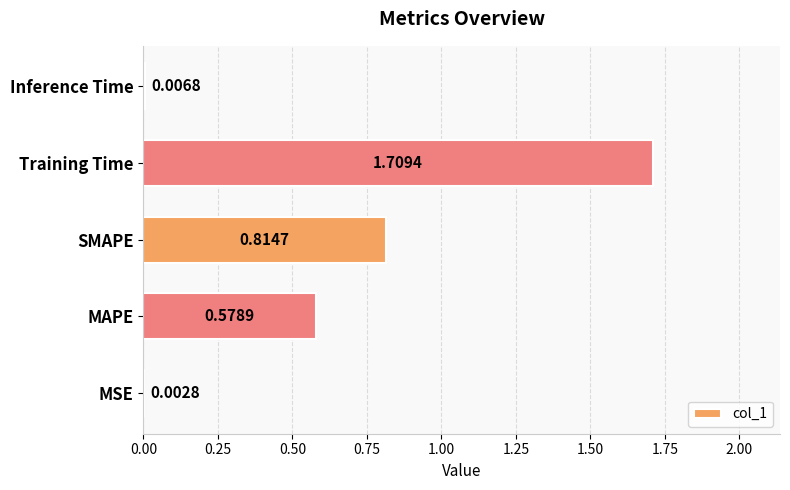

Between MSE and MAPE, which is larger?

MAPE